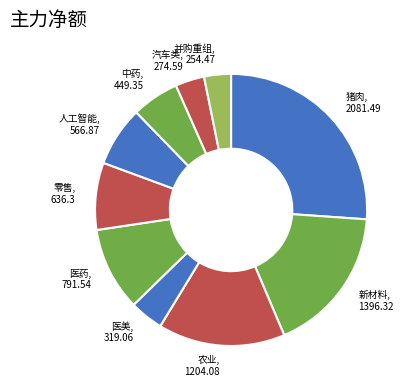

Is there a majority slice in this chart?

No